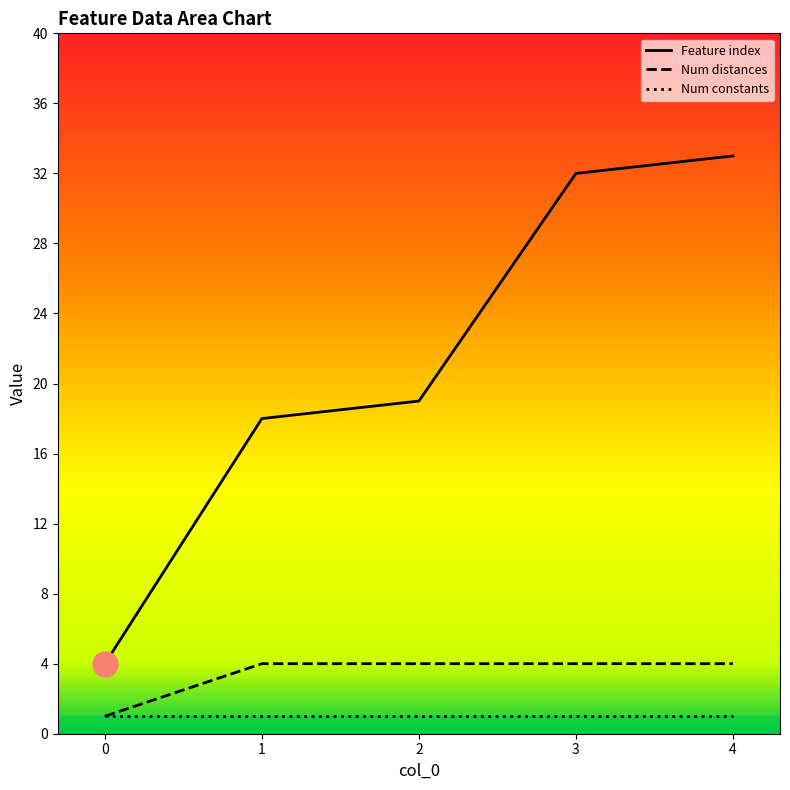

The Number of distances in feature series shows 2 at 3. True or false?

False